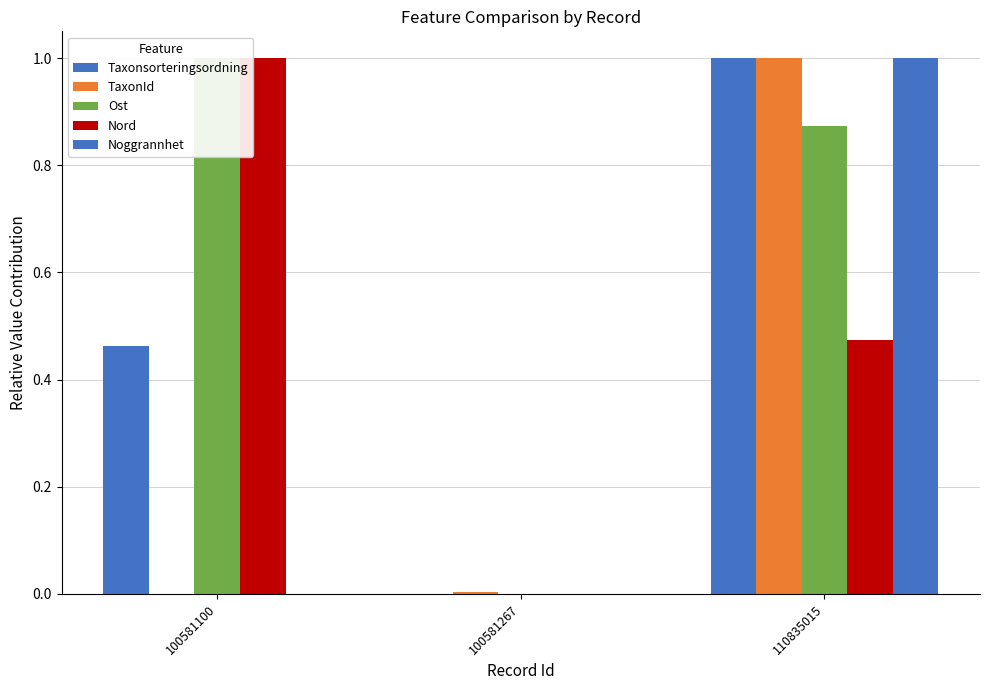

What is the value of the Taxonsorteringsordning bar at the 3rd from the left?

1.0